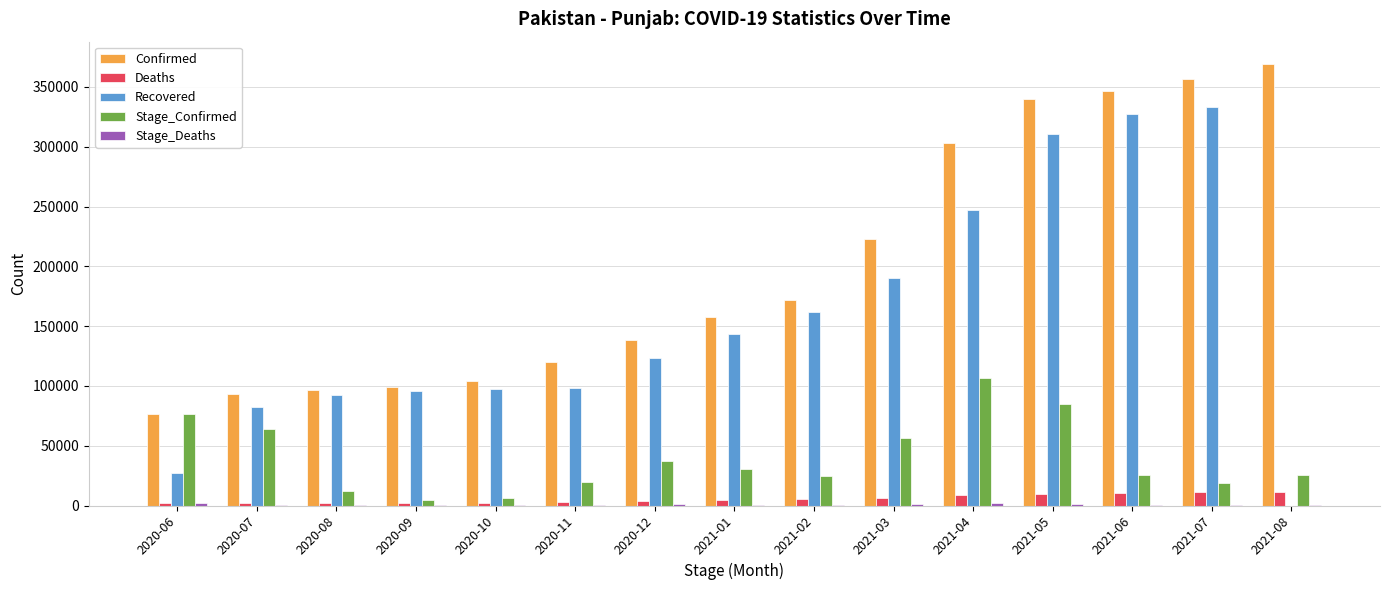

What is the highest value of the Stage_Confirmed series?

106899